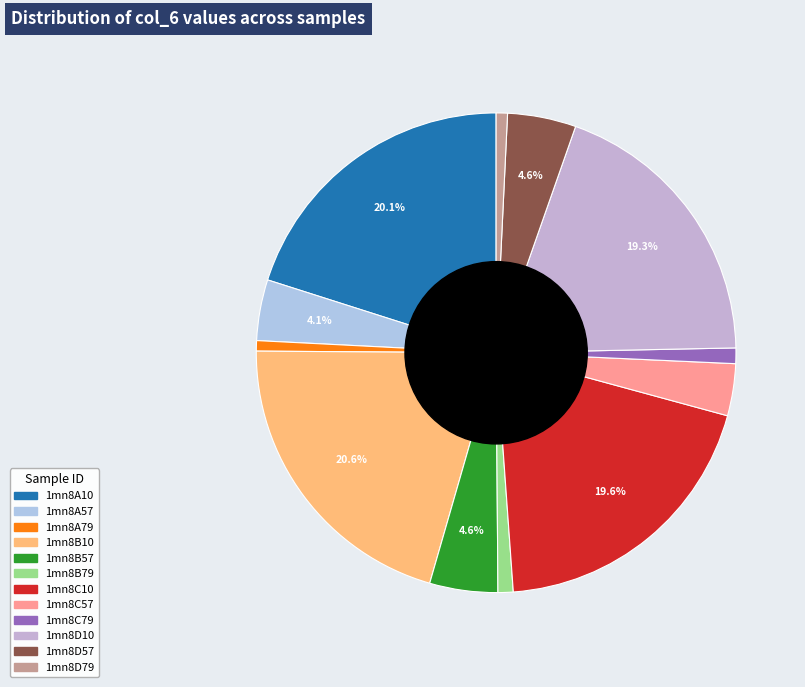

Is it true that 1mn8C57 is 9% of the pie?

False